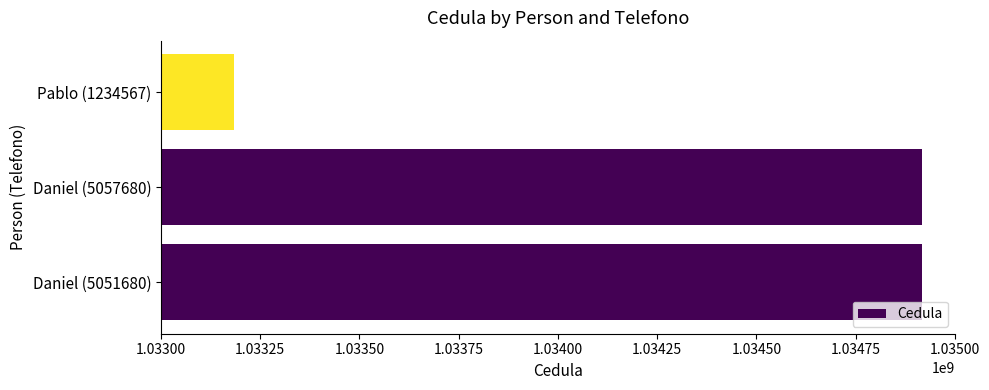

What is the difference between the maximum and minimum values?

1734299